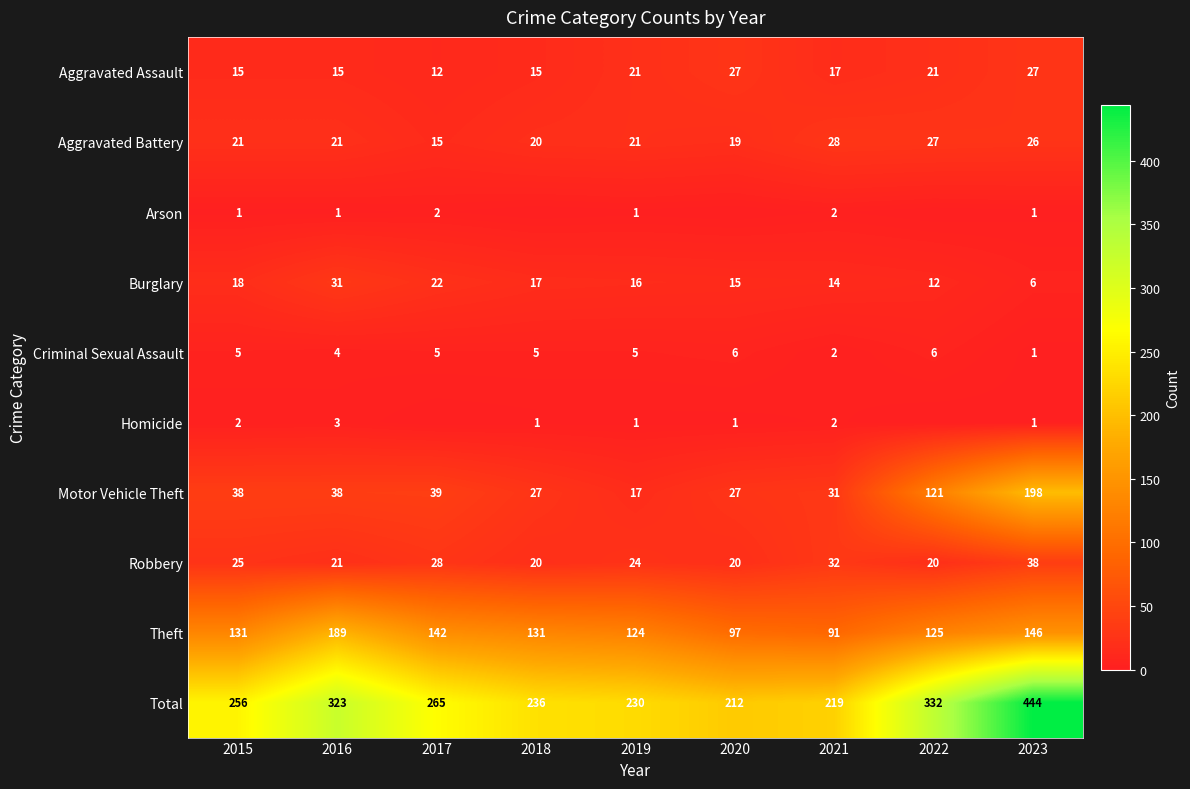

Is the value of Arson at 2021 greater than the value of Aggravated Assault at 2015?

No